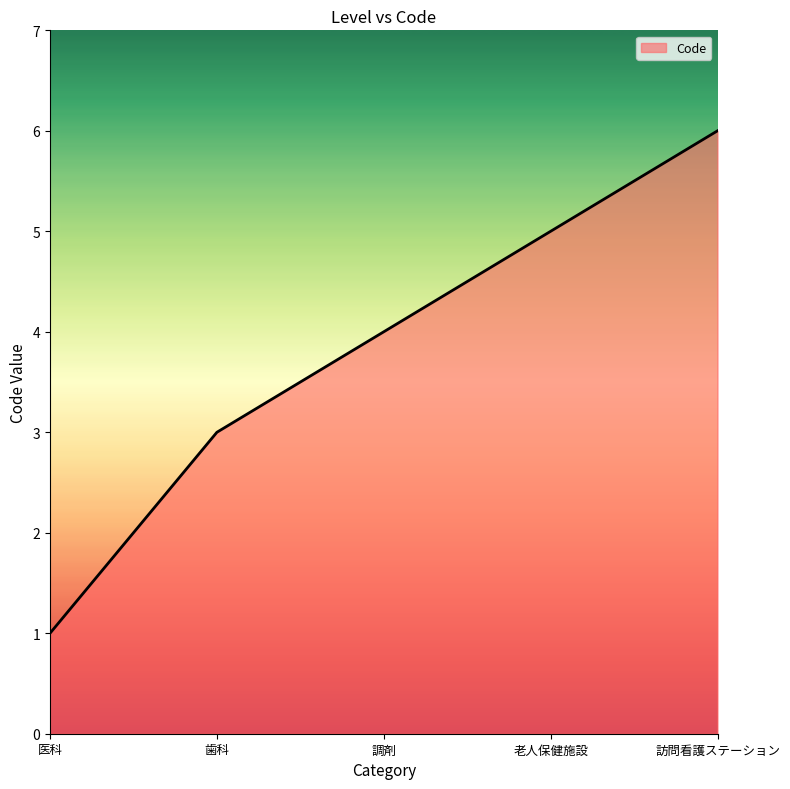

List the labels in order of value, largest first.

訪問看護ステーション, 老人保健施設, 調剤, 歯科, 医科